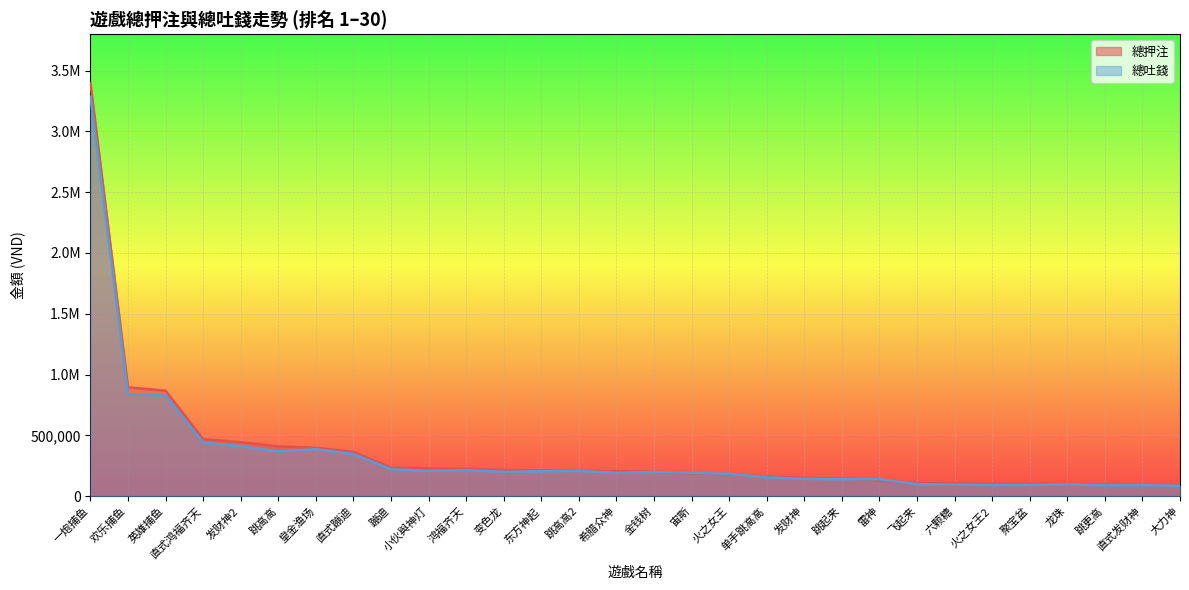

True or false: 總押注 and 總吐錢 intersect in this chart.

True